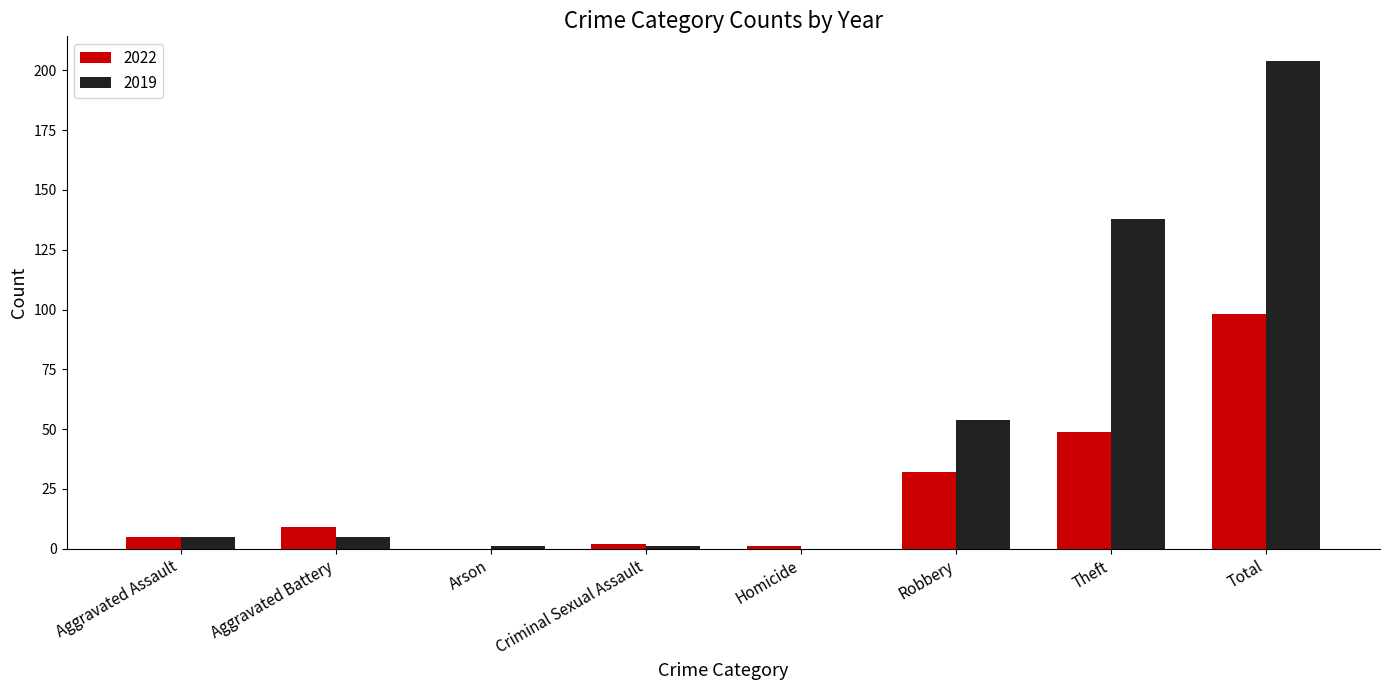

The value of 2019 at Theft is 138. True or false?

True